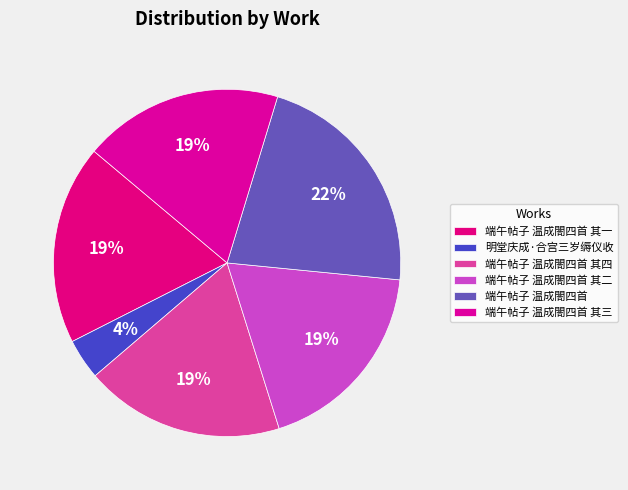

Count the number of slices in the pie.

6